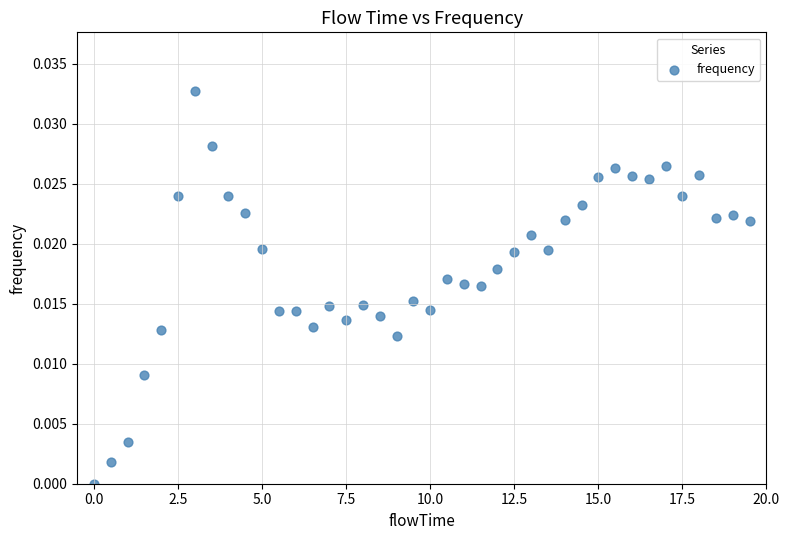

What is the range of X values (max minus min)?

19.5